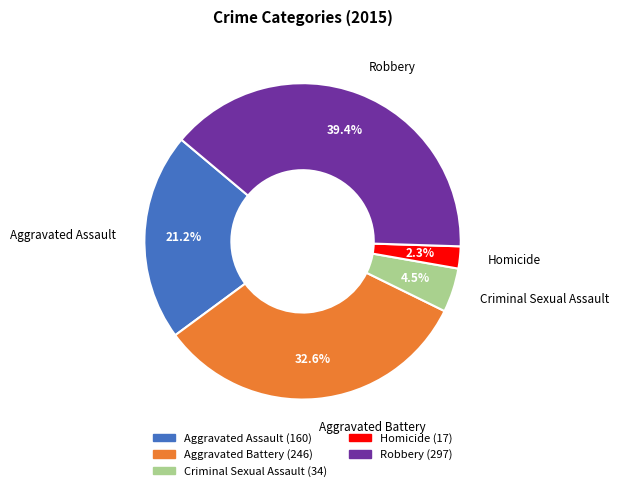

To the nearest percent, what is the average slice percentage?

20%